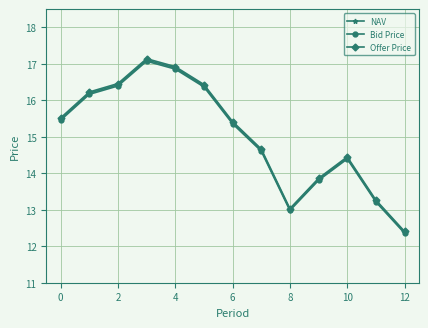

Count the number of data series in this chart.

3